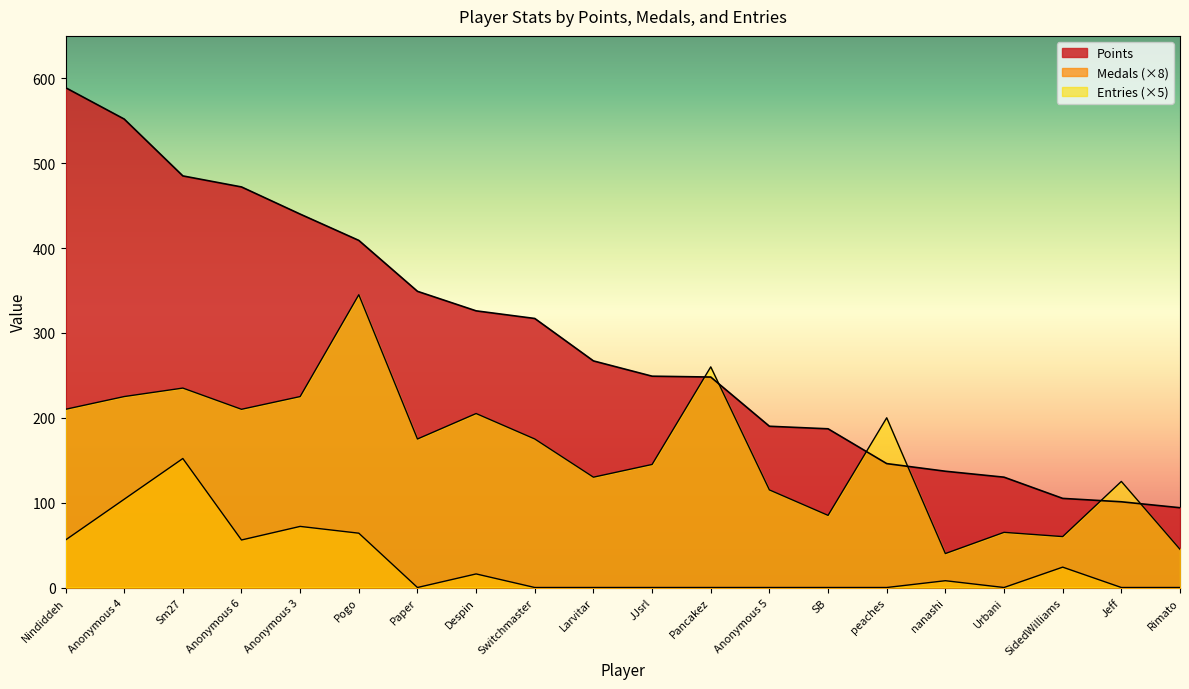

Where do Entries and Points first cross each other?

JJsrl and Pancakez